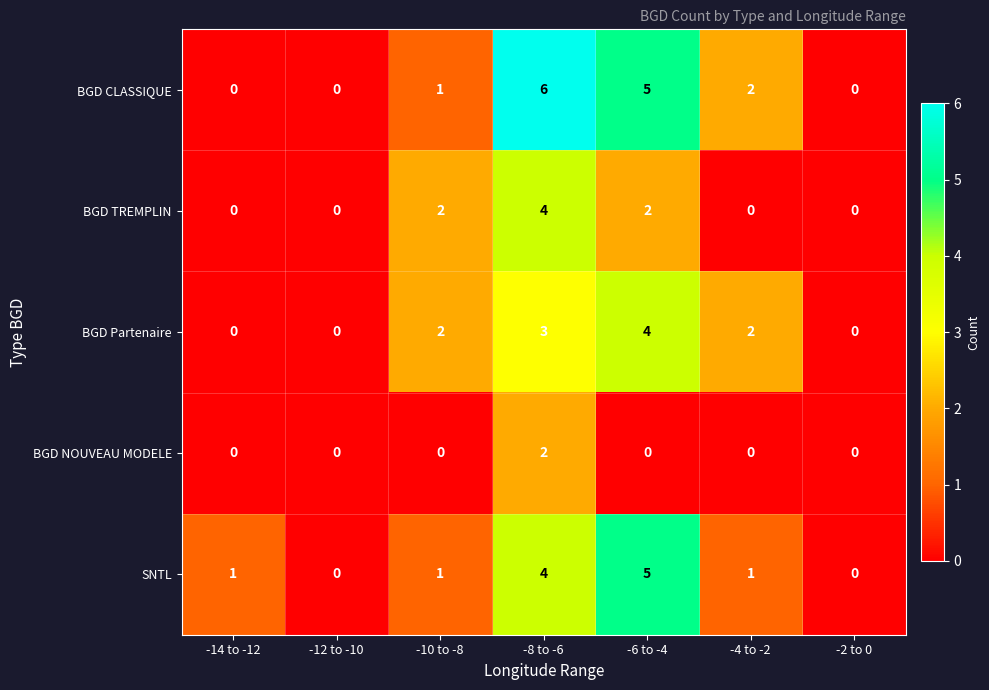

How many values in the BGD Partenaire series are below 2?

3